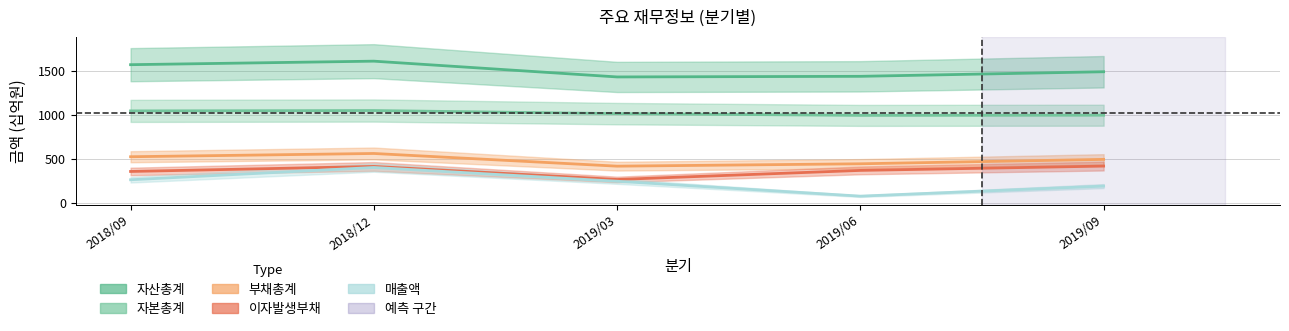

Reading right to left, transcribe all the data shown in this chart.

매출액: 2019/09=190	2019/06=76	2019/03=245	2018/12=401	2018/09=262
자산총계: 2019/09=1487	2019/06=1435	2019/03=1428	2018/12=1607	2018/09=1567
부채총계: 2019/09=493	2019/06=443	2019/03=416	2018/12=560	2018/09=523
자본총계: 2019/09=994	2019/06=992	2019/03=1012	2018/12=1047	2018/09=1043
이자발생부채: 2019/09=417	2019/06=368	2019/03=265	2018/12=413	2018/09=356